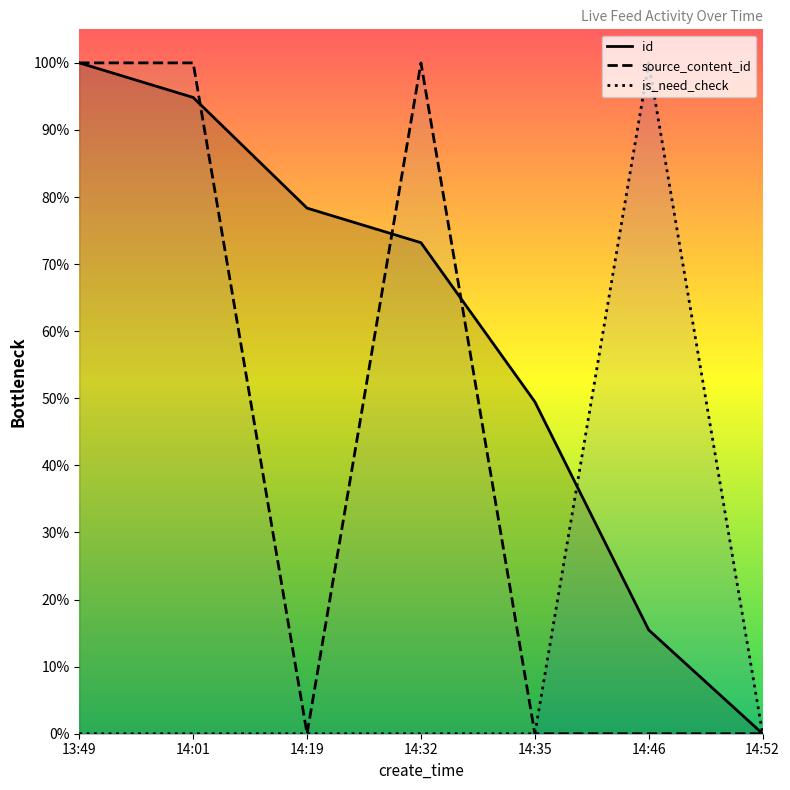

Reading right to left, what are all the values shown in this chart?

id: 14:52=0.0	14:46=0.2	14:35=0.5	14:32=0.7	14:19=0.8	14:01=0.9	13:49=1.0
source_content_id: 14:52=0.0	14:46=0.0	14:35=0.0	14:32=1.0	14:19=0.0	14:01=1.0	13:49=1.0
is_need_check: 14:52=0.0	14:46=1.0	14:35=0.0	14:32=0.0	14:19=0.0	14:01=0.0	13:49=0.0